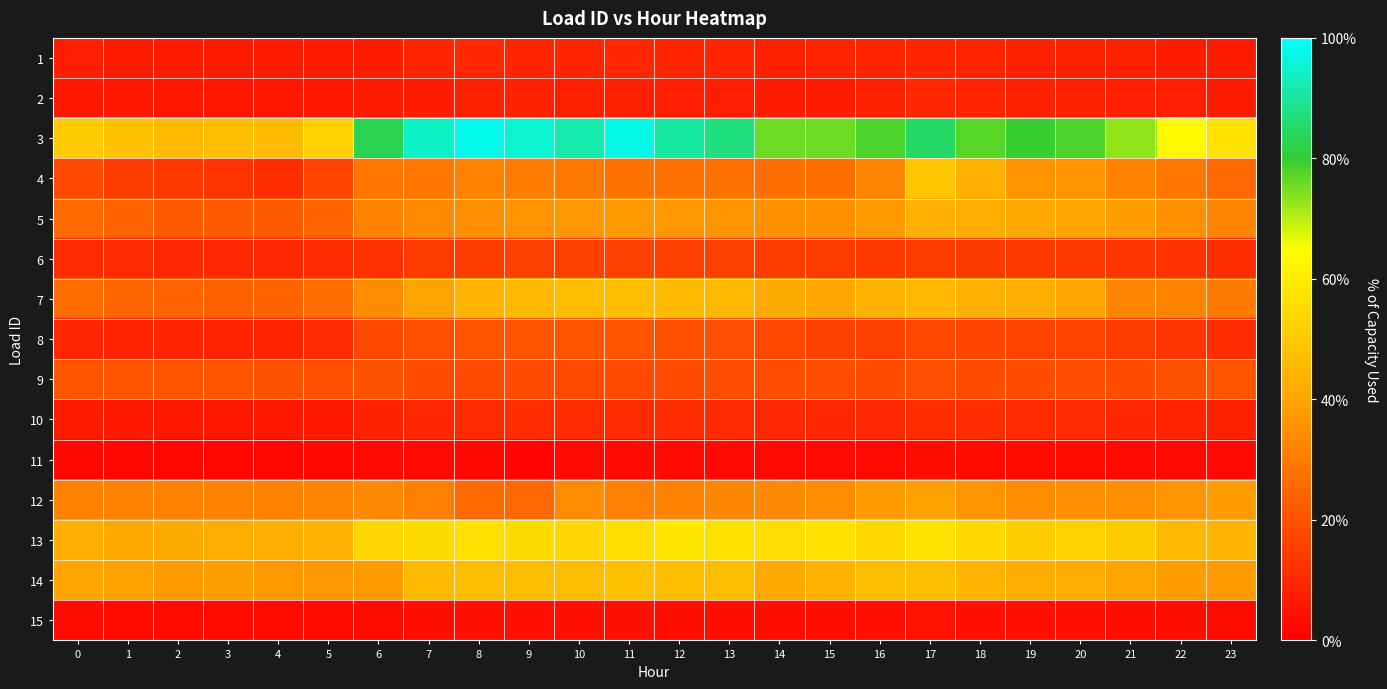

Between 1 and 17, which series saw the biggest shift?

3